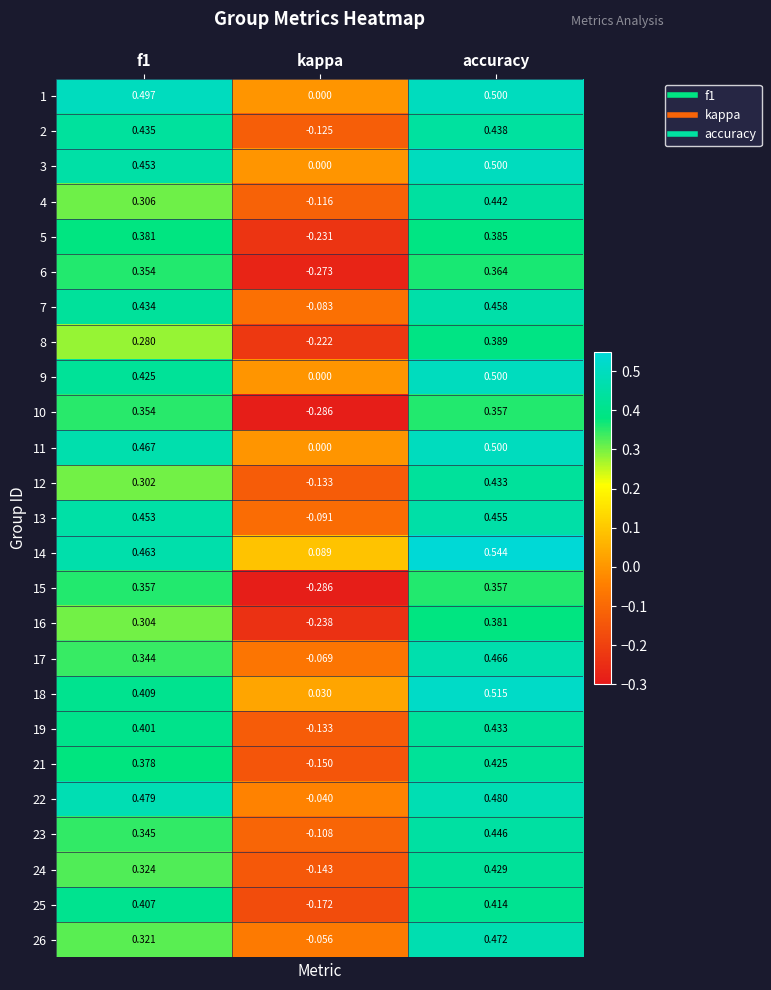

At which label is 1 closest to 0?

kappa